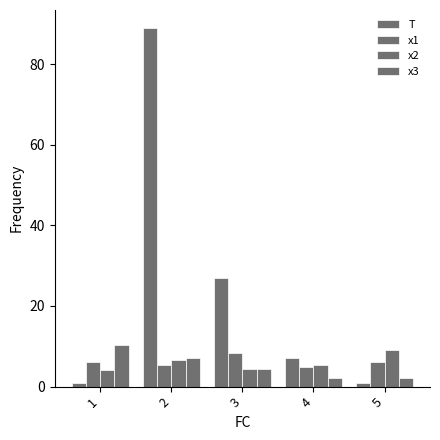

Which series has the largest total across all categories?

T